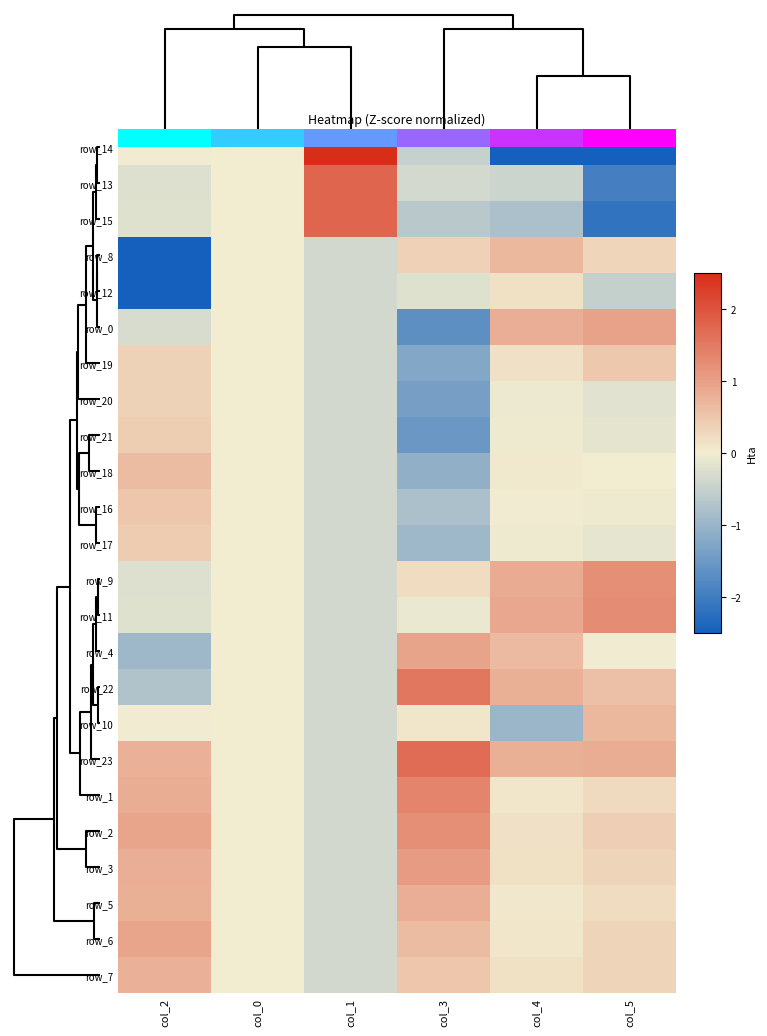

At which label does row_19 reach its minimum?

col_3